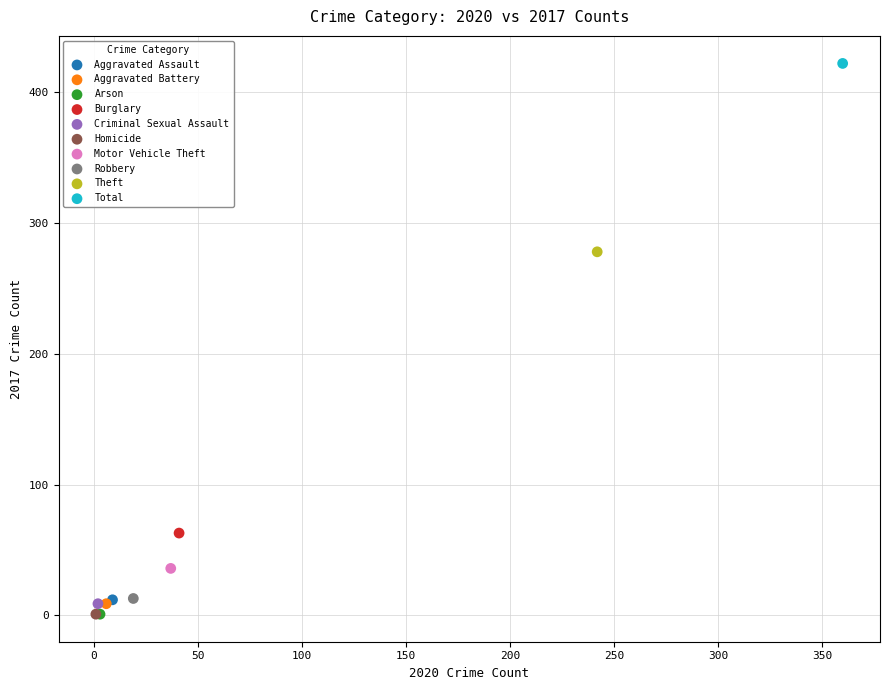

What are all the series names shown in the legend?

Aggravated Assault, Aggravated Battery, Arson, Burglary, Criminal Sexual Assault, Homicide, Motor Vehicle Theft, Robbery, Theft, Total